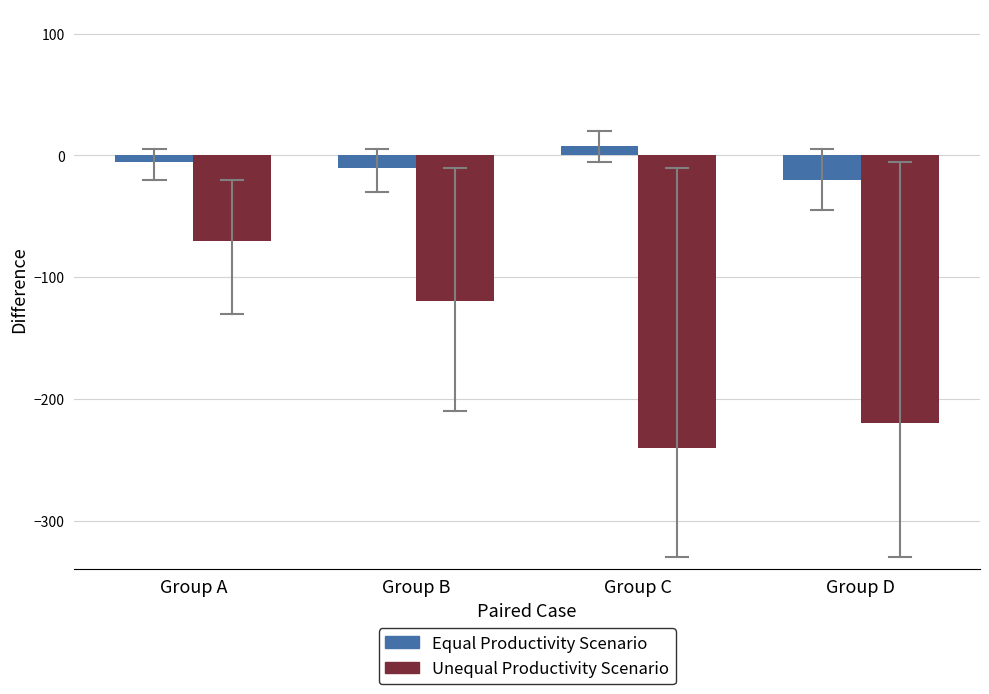

Reading right to left, transcribe all the data shown in this chart.

Equal Productivity Scenario: -20	8	-10	-5
Unequal Productivity Scenario: -220	-240	-120	-70